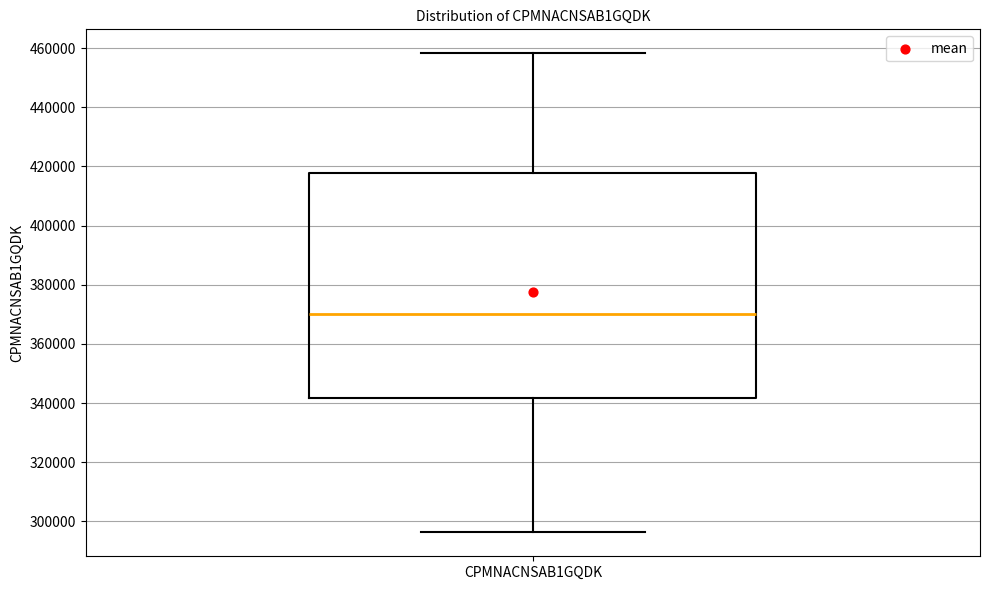

Where does the median line of the box for CPMNACNSAB1GQDK sit on the y-axis? The values are not printed on the chart, so give them approximately, as read against the axis.

370000